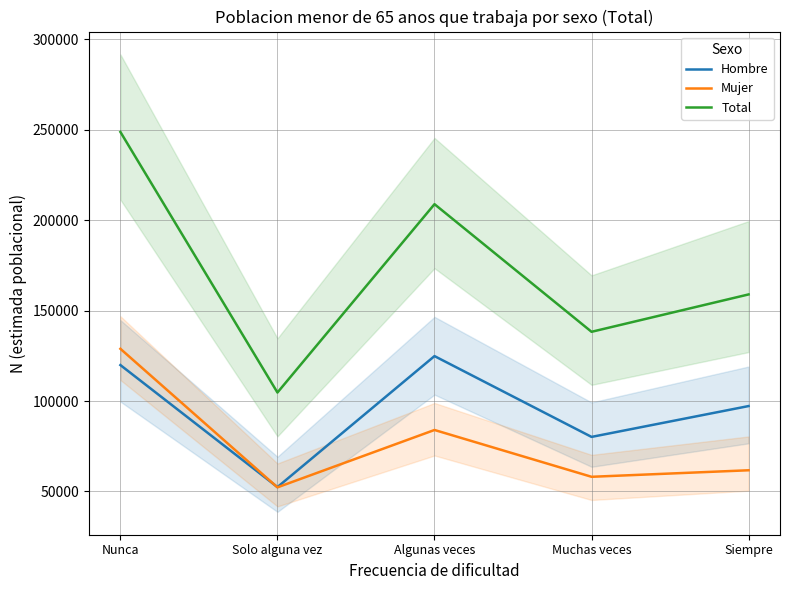

What is the greatest value displayed?

248769